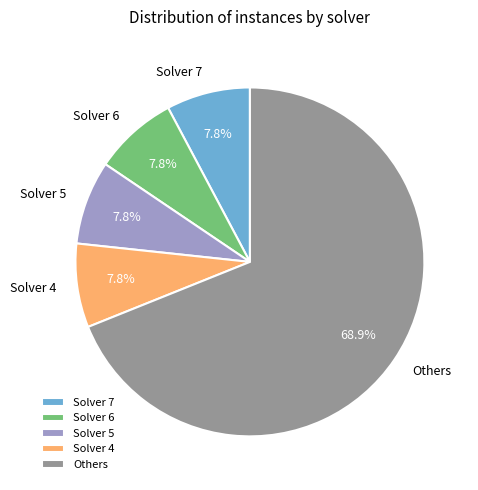

The Solver 5 slice represents 8% of the pie. True or false?

True